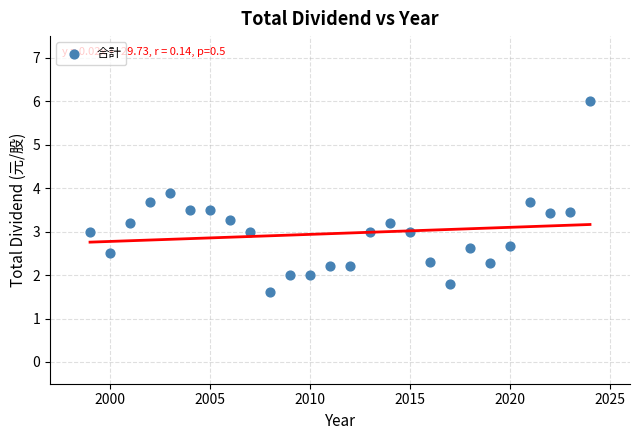

What is the range of X values (max minus min)?

25.0